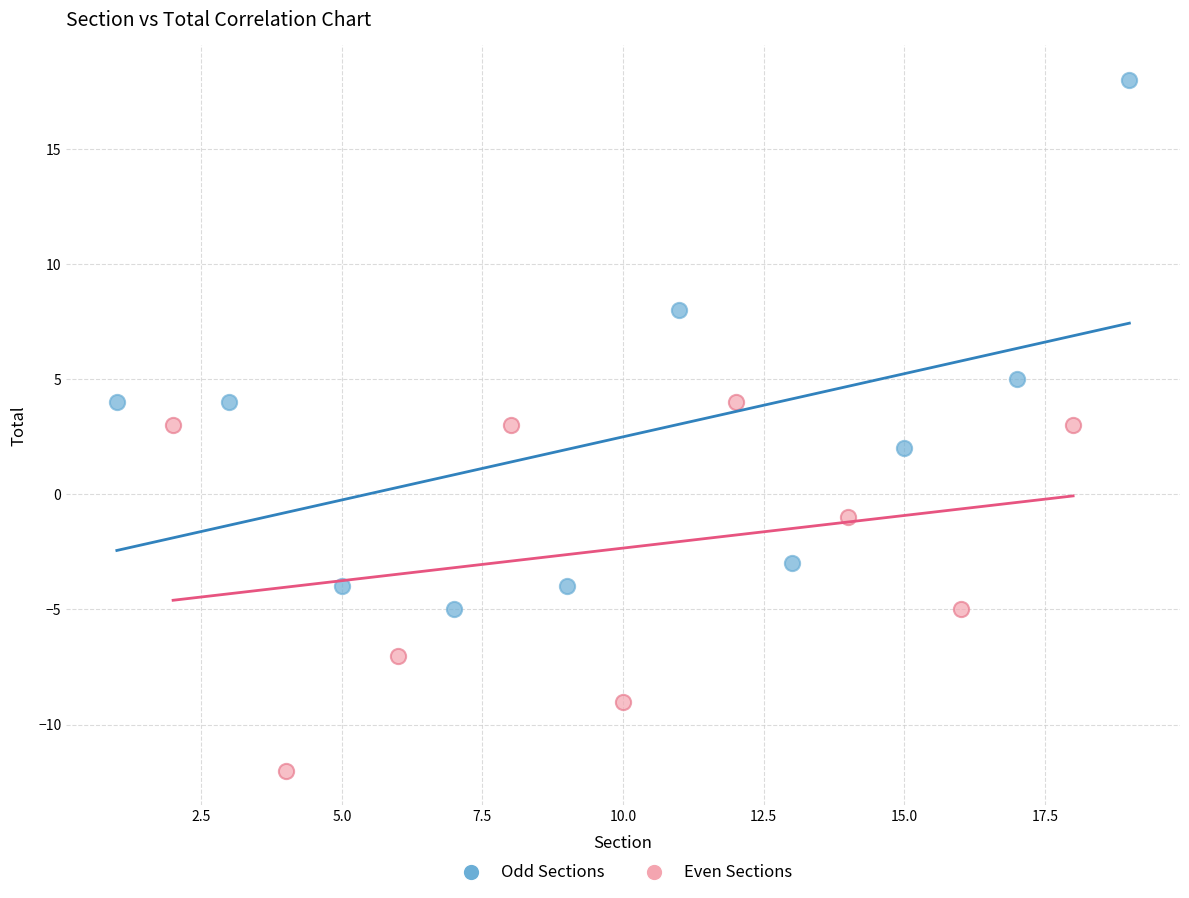

What are all the series names shown in the legend?

Odd Sections, Even Sections